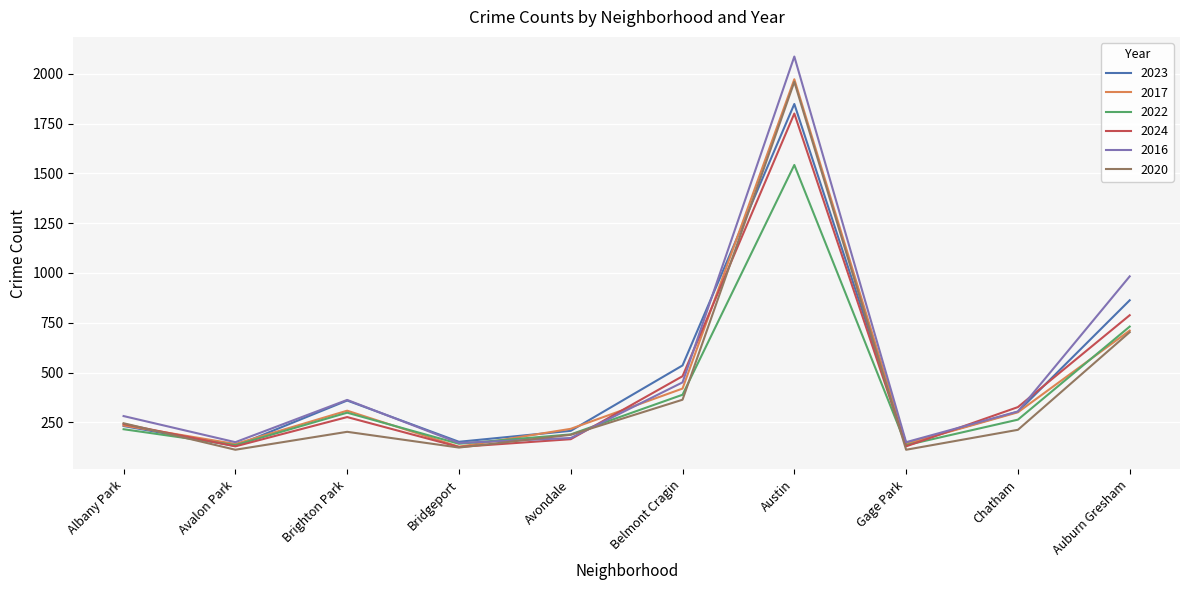

What is the total value across all series at Auburn Gresham?

4779